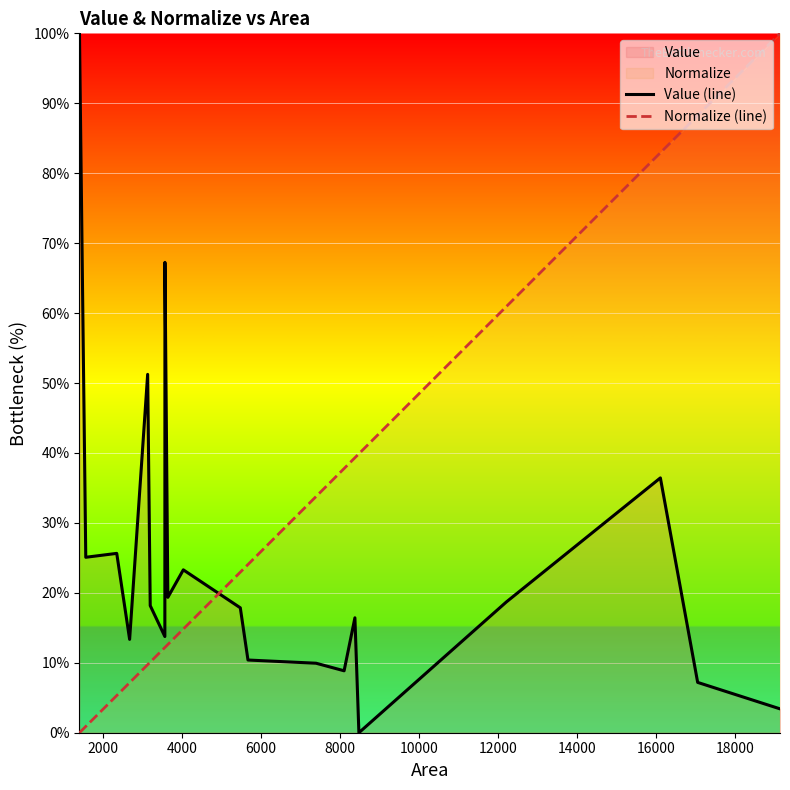

True or false: Normalize (line) and Value (line) intersect in this chart.

True